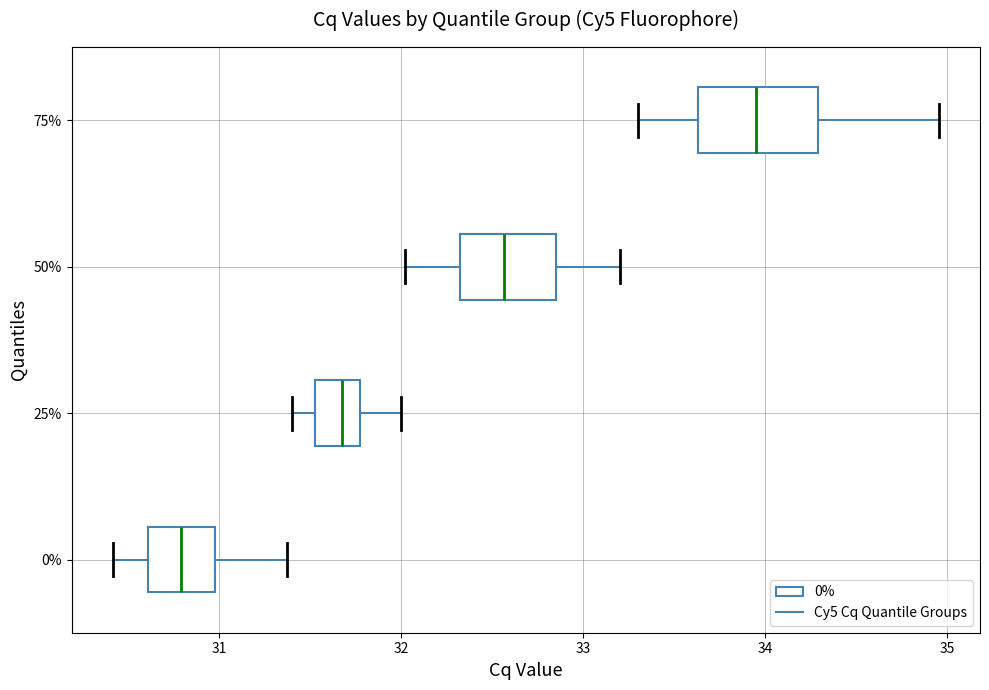

Where does the median line of the box at y = 50% sit on the x-axis? The values are not printed on the chart, so give them approximately, as read against the axis.

32.6